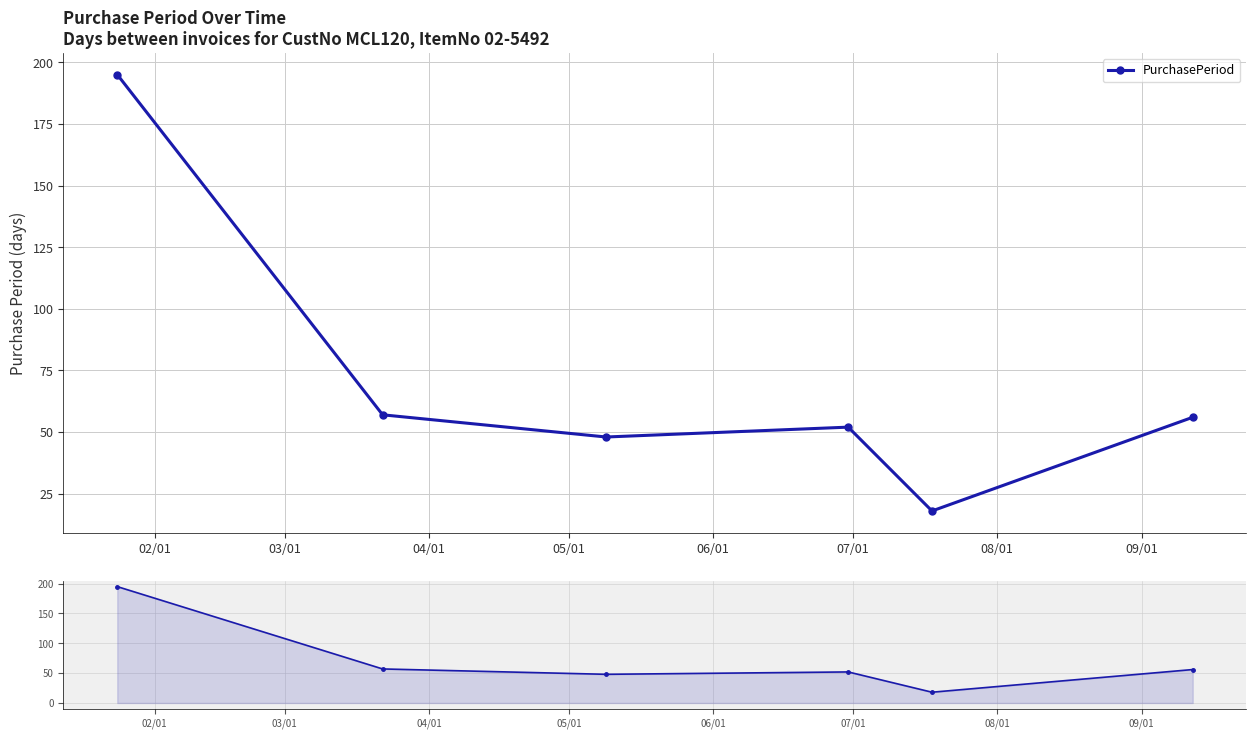

What is the difference between the second highest and minimum values?

39